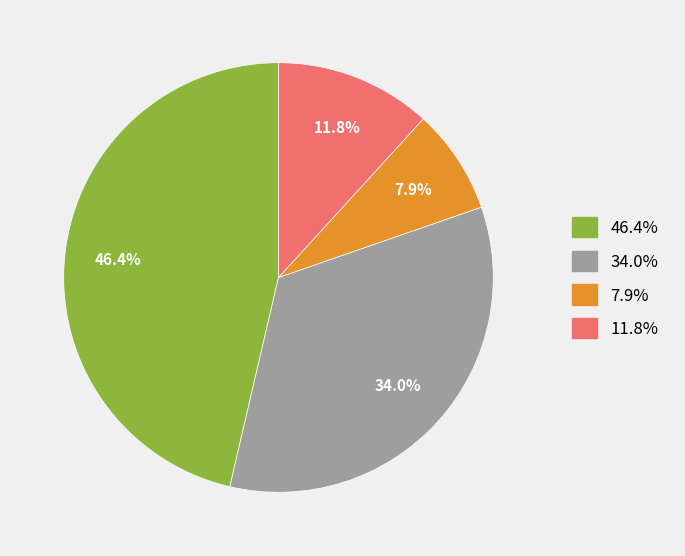

Count the number of slices in the pie.

4